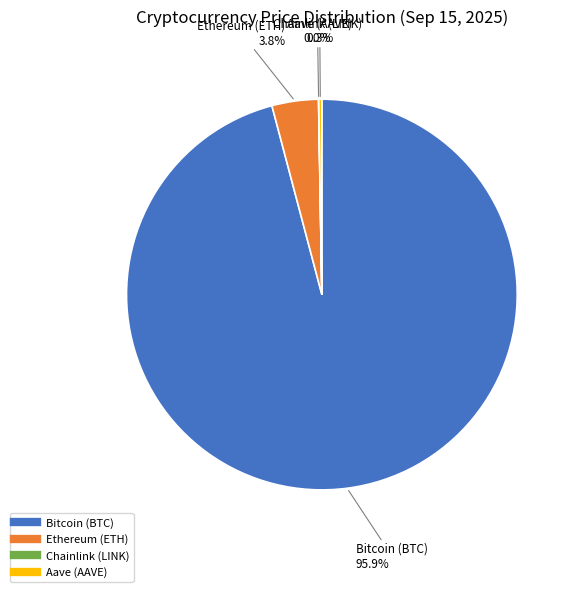

To the nearest percent, what is the difference between the largest and smallest slice percentages?

96%